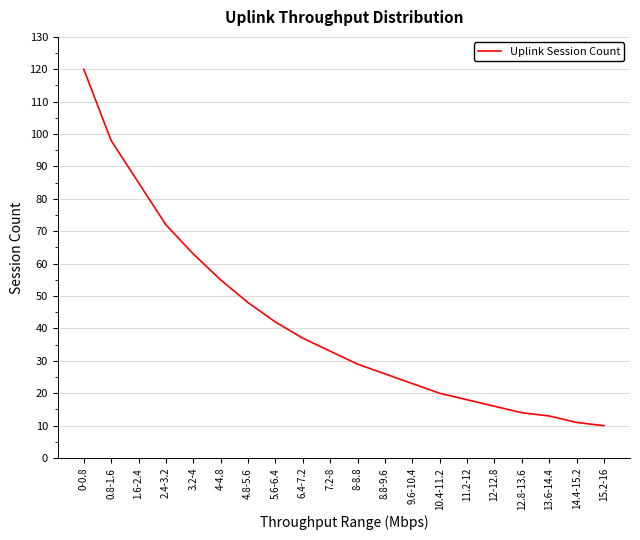

How many categories are shown in the chart?

20